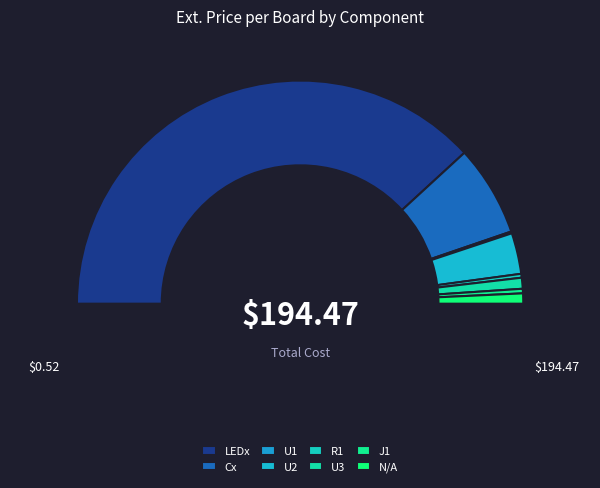

What percentage do Cx and R1 together represent?

13.7%